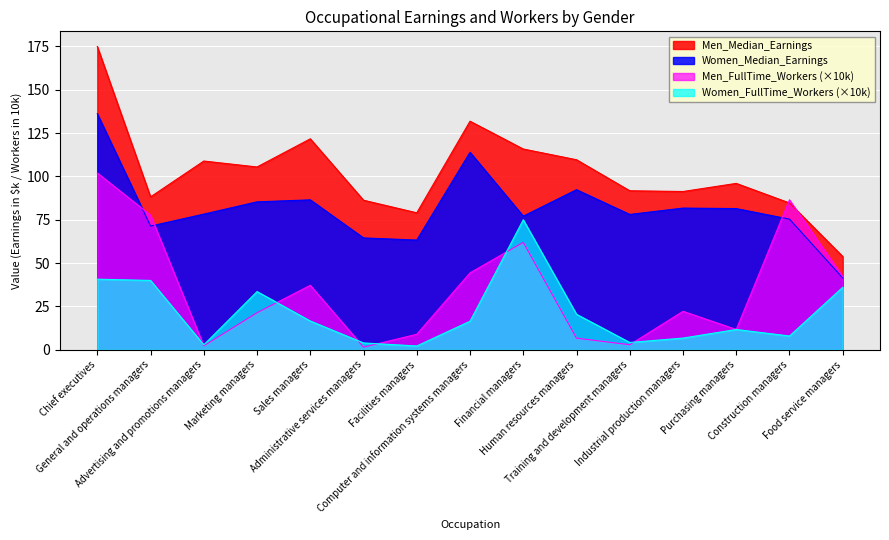

How many values in the Women_Median_Earnings series exceed 78?

9